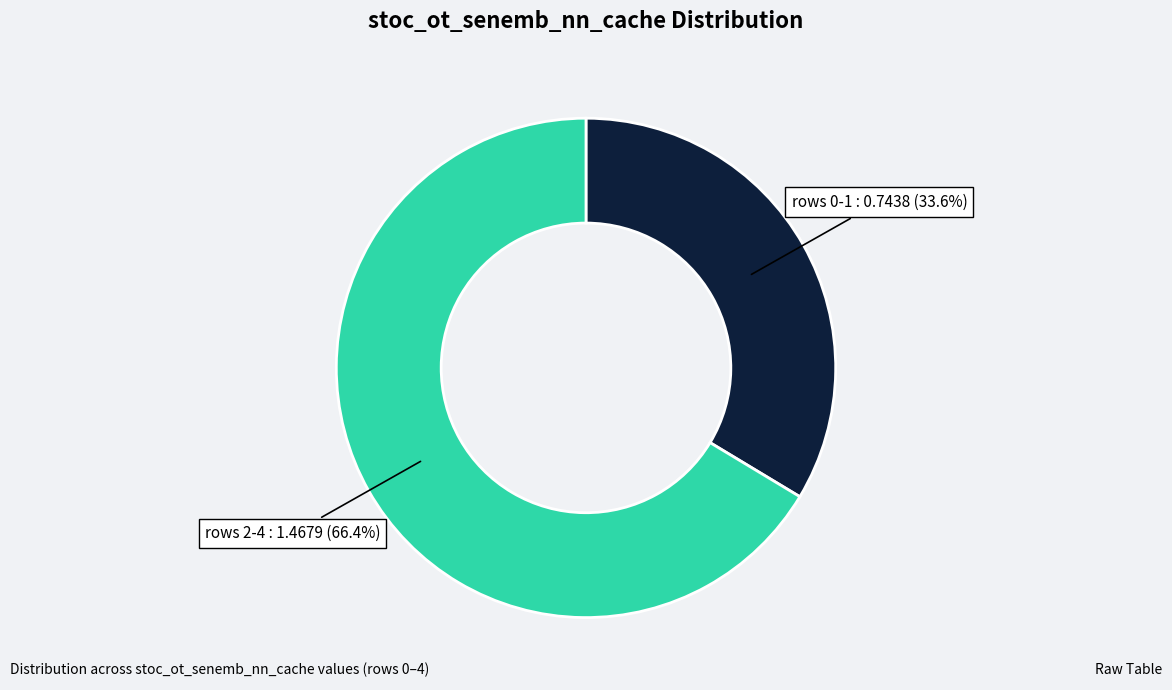

Is there any slice that represents more than half of the pie?

Yes